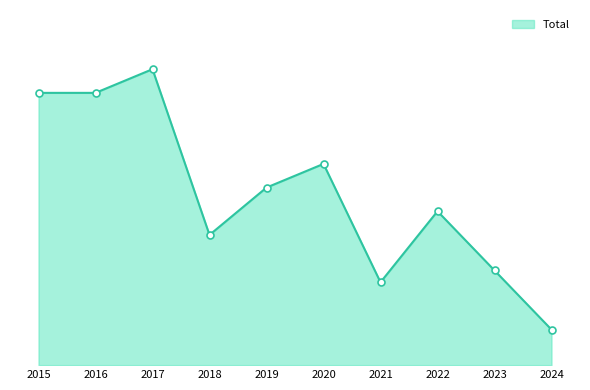

Does the chart display data point markers on the line(s)?

No